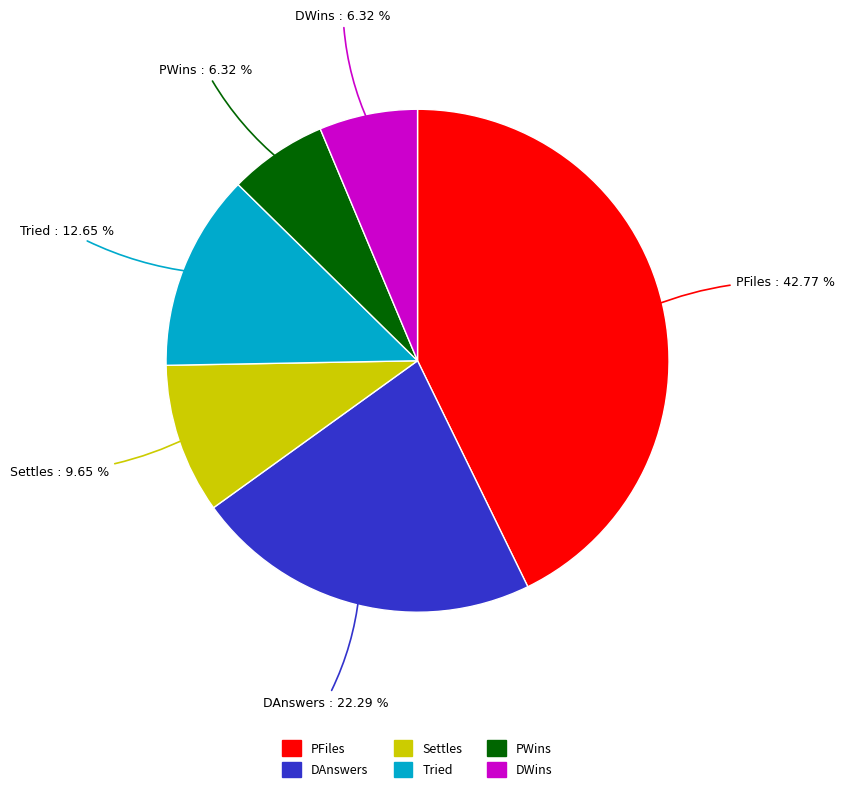

How many slices are in this pie chart?

6